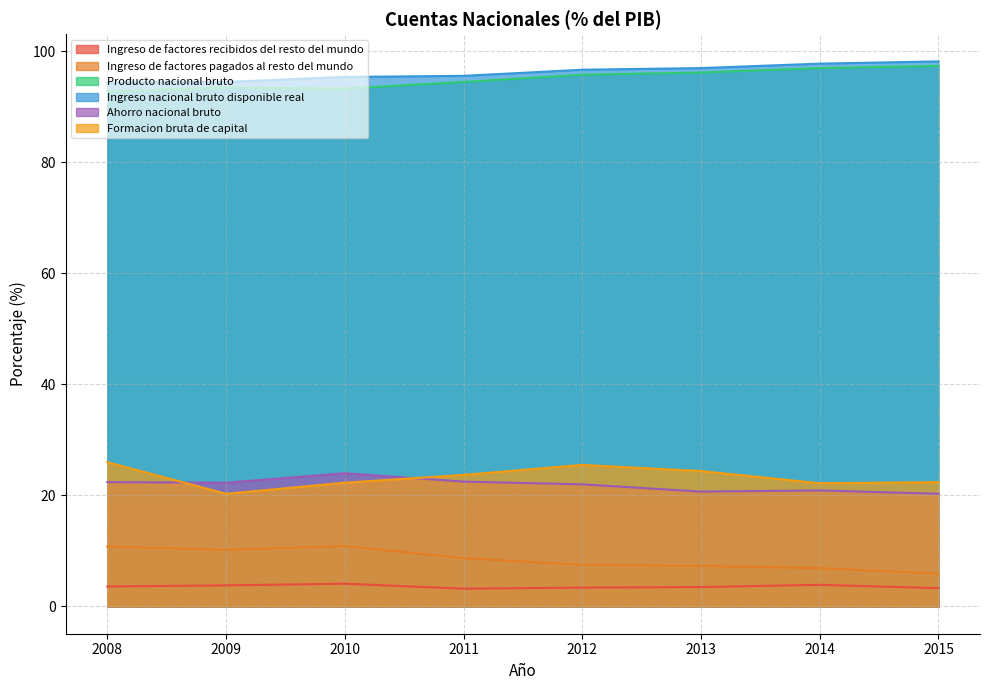

Reading left to right, extract all data points from this chart.

Ingreso de factores recibidos del resto del mundo: 2008=3.6	2009=3.8	2010=4.1	2011=3.2	2012=3.4	2013=3.5	2014=3.9	2015=3.3
Ingreso de factores pagados al resto del mundo: 2008=10.8	2009=10.2	2010=10.9	2011=8.7	2012=7.5	2013=7.3	2014=6.9	2015=5.9
Producto nacional bruto: 2008=92.8	2009=93.5	2010=93.3	2011=94.5	2012=95.8	2013=96.2	2014=97.0	2015=97.4
Ingreso nacional bruto disponible real: 2008=94.4	2009=94.5	2010=95.4	2011=95.6	2012=96.7	2013=97.0	2014=97.8	2015=98.2
Ahorro nacional bruto: 2008=22.4	2009=22.3	2010=24.0	2011=22.5	2012=22.0	2013=20.7	2014=20.9	2015=20.3
Formacion bruta de capital: 2008=26.0	2009=20.3	2010=22.3	2011=23.7	2012=25.5	2013=24.4	2014=22.2	2015=22.4